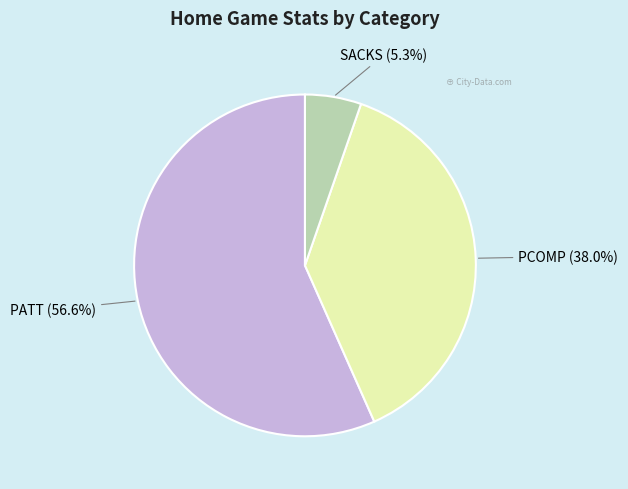

How many segments does this pie chart have?

3